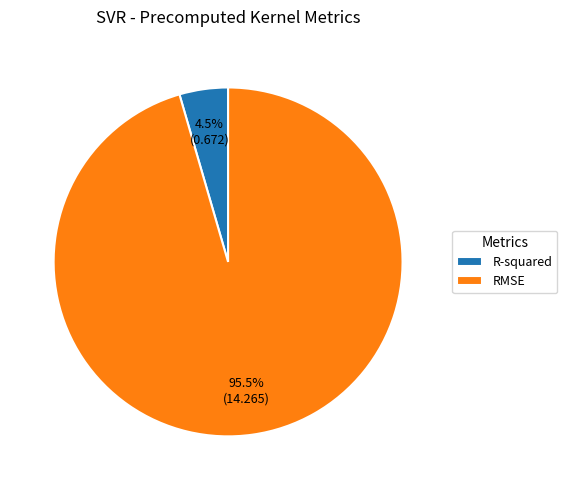

Which category accounts for the majority?

RMSE